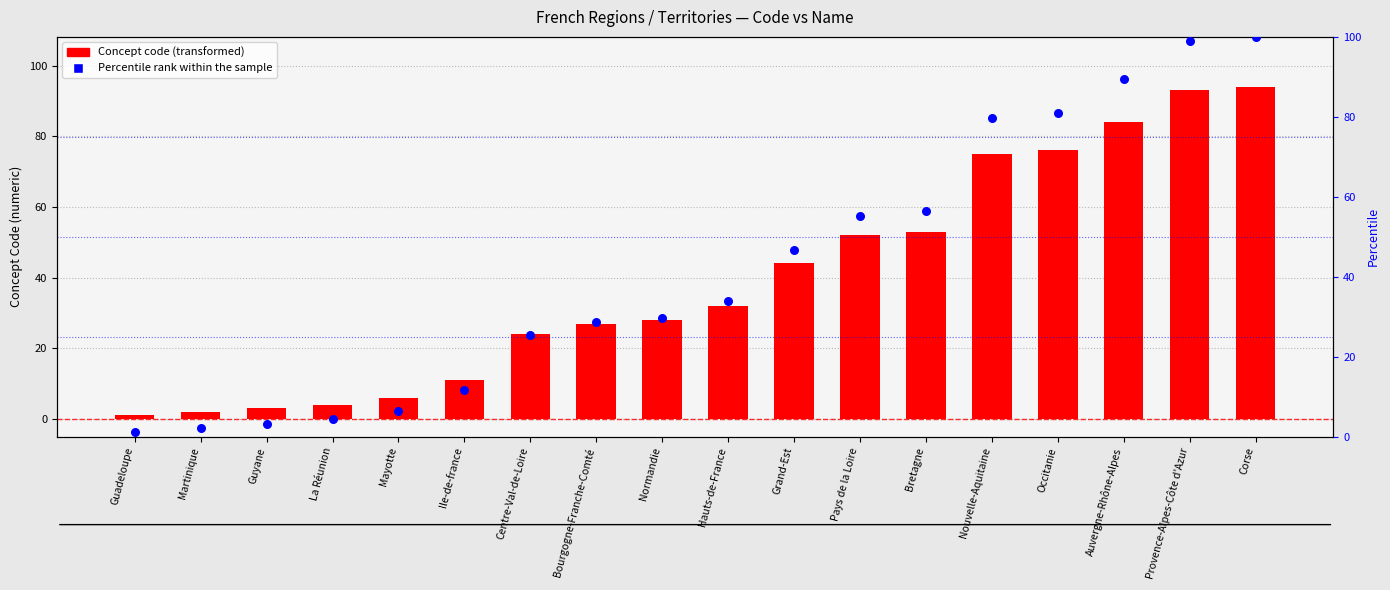

At how many categories does at least one series exceed 49?

7